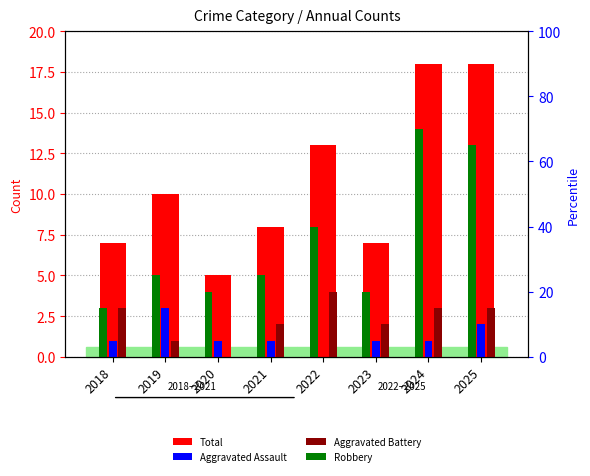

What is the difference between the maximum and minimum values in the Aggravated Battery series?

4